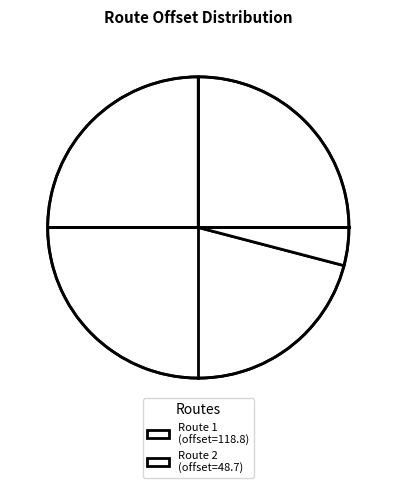

Which category has the smallest portion of the pie?

Route 2 (offset=48.7)